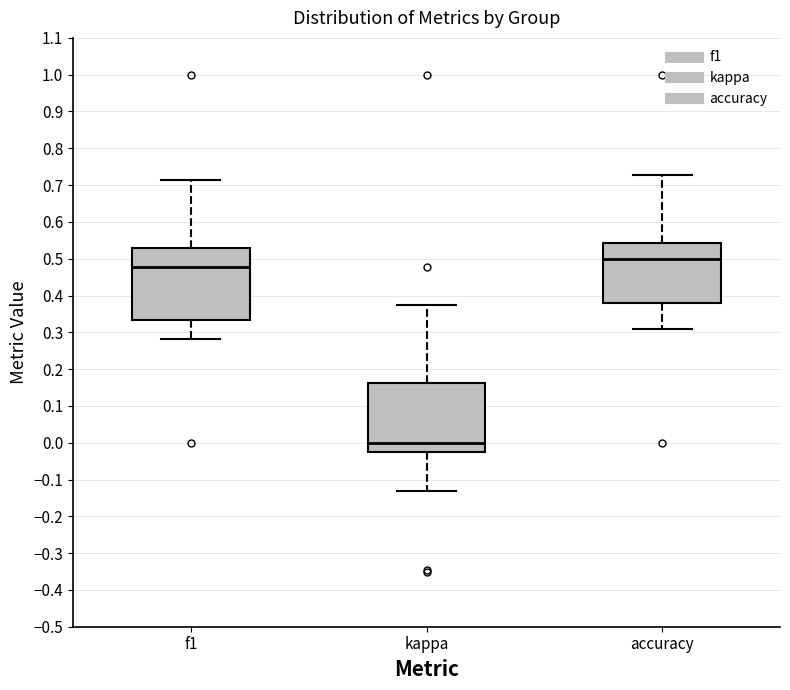

Reading left to right, transcribe this box plot: for each box, give where its median line is, the range the box spans, and where its two whiskers end, as read against the y-axis. The values are not printed on the chart, so give them approximately, as read against the axis.

f1: median 0.48, box 0.33 to 0.53, whiskers 0.28 to 0.71
kappa: median 0.00, box -0.02 to 0.16, whiskers -0.13 to 0.38
accuracy: median 0.50, box 0.38 to 0.54, whiskers 0.31 to 0.73